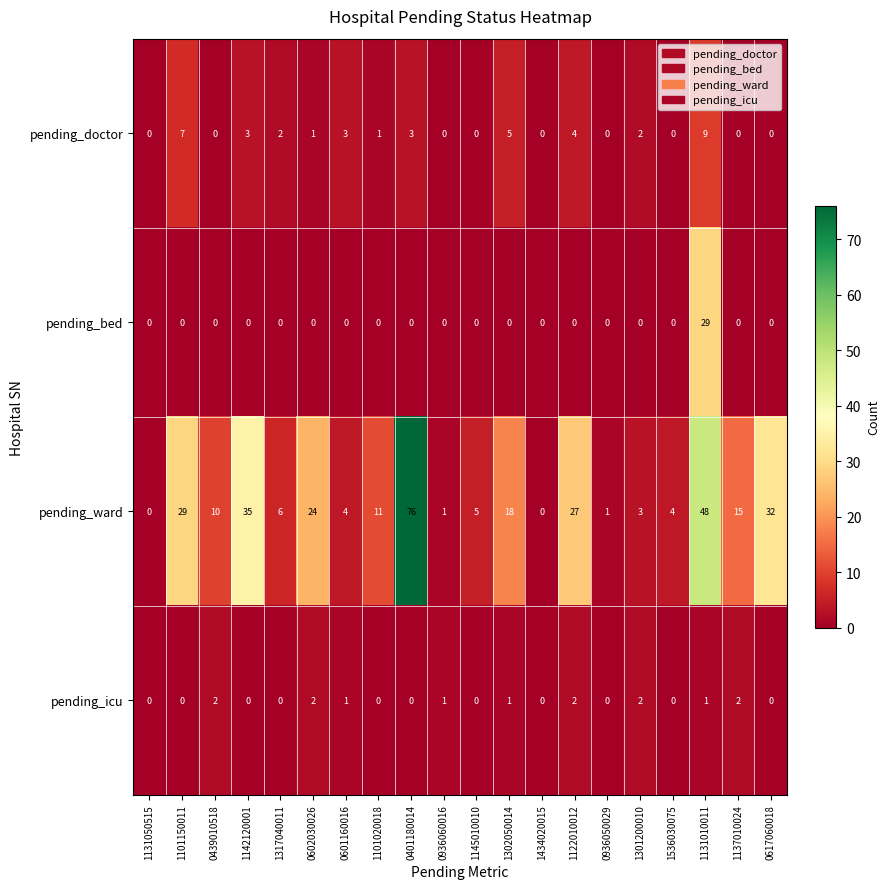

What is the total value across all series at 0602030026?

27